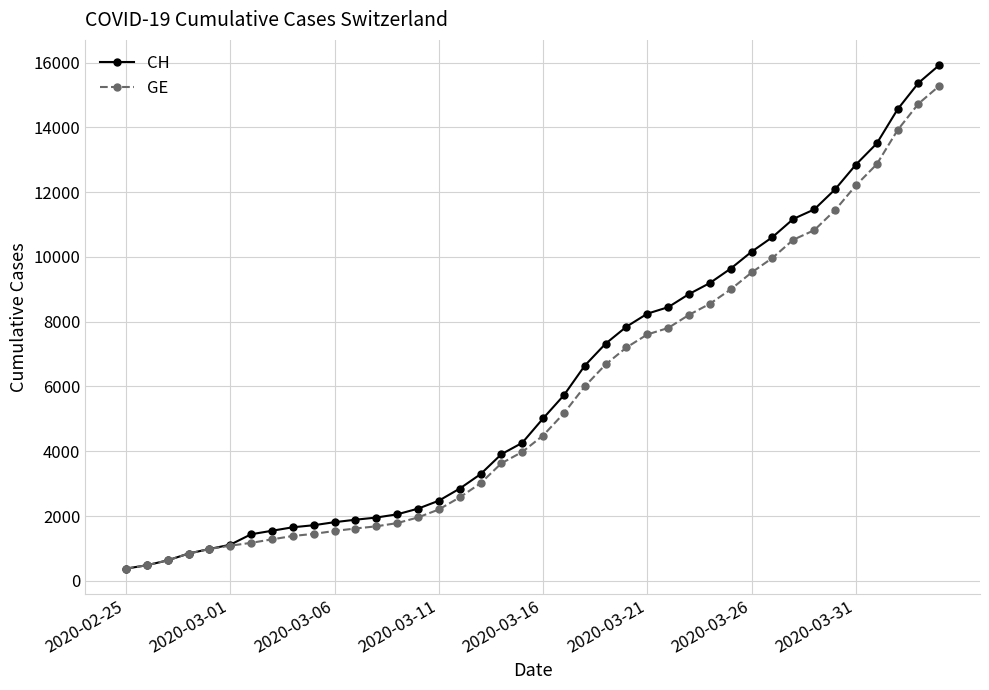

What is the value of the CH point at the 1st from the left?

375